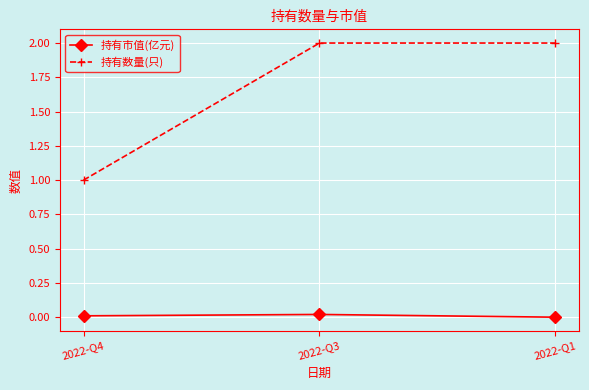

List the series in order of their peak value, highest first.

持有数量(只), 持有市值(亿元)